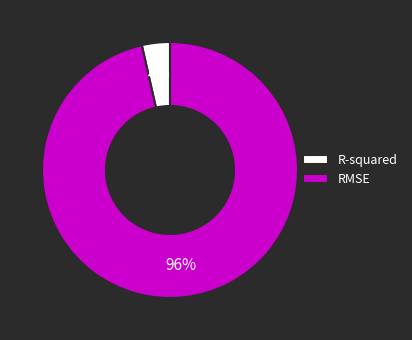

What percentage is the RMSE slice, to the nearest percent?

96%